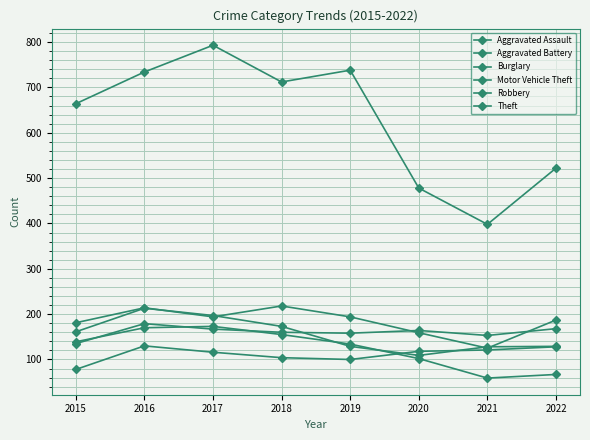

What is the maximum value for Motor Vehicle Theft?

218